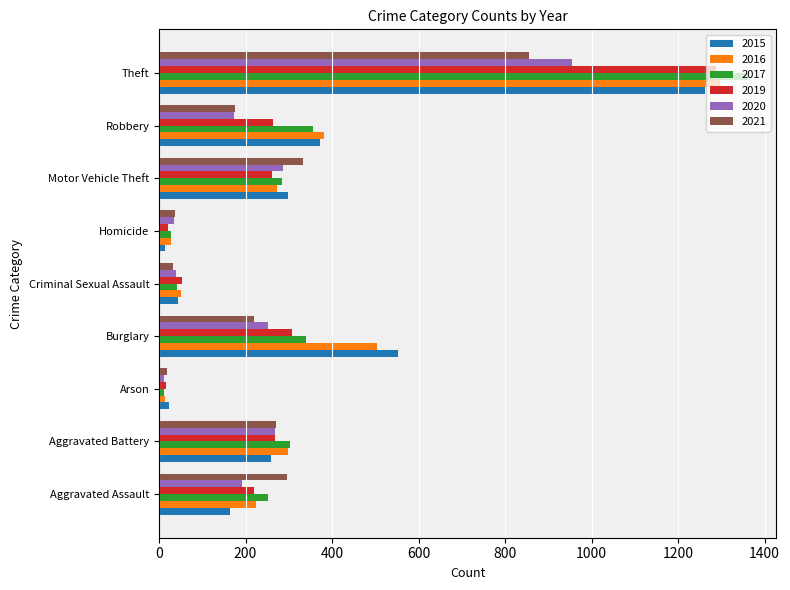

What is the maximum value shown in the chart?

1359